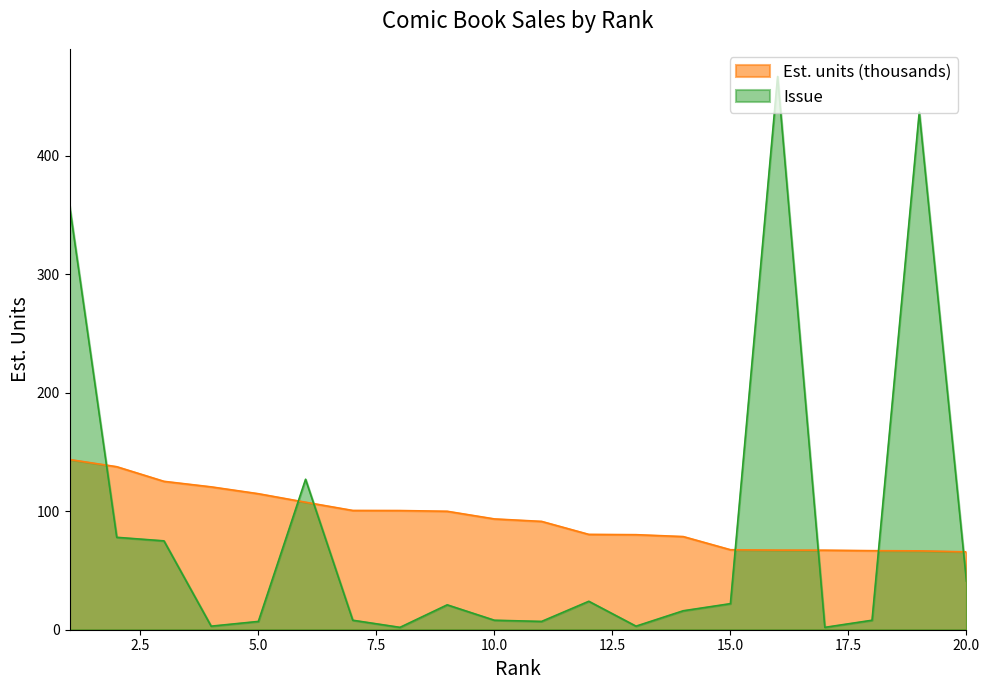

What is the average value of the Issue series?

85.7